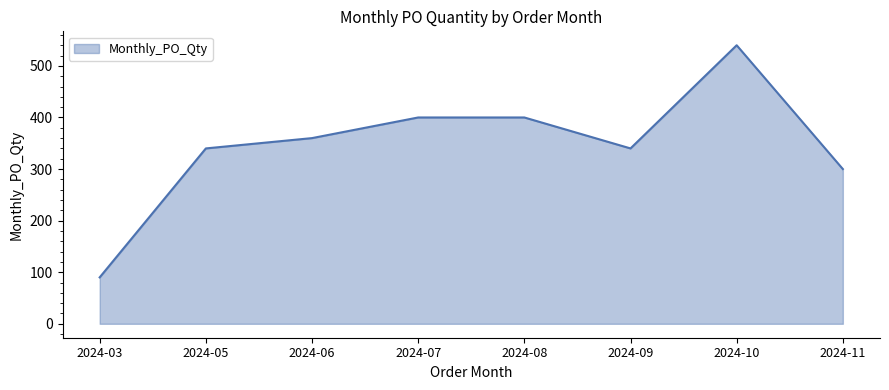

Count the number of categories in the chart.

8